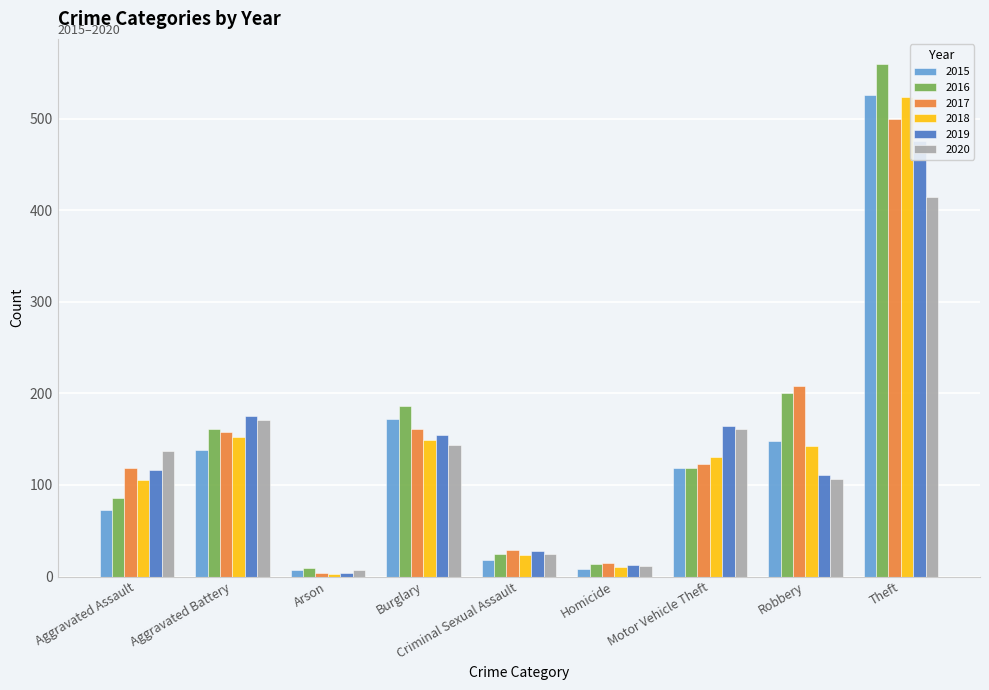

True or false: 2015 has a value of 221 at Robbery.

False